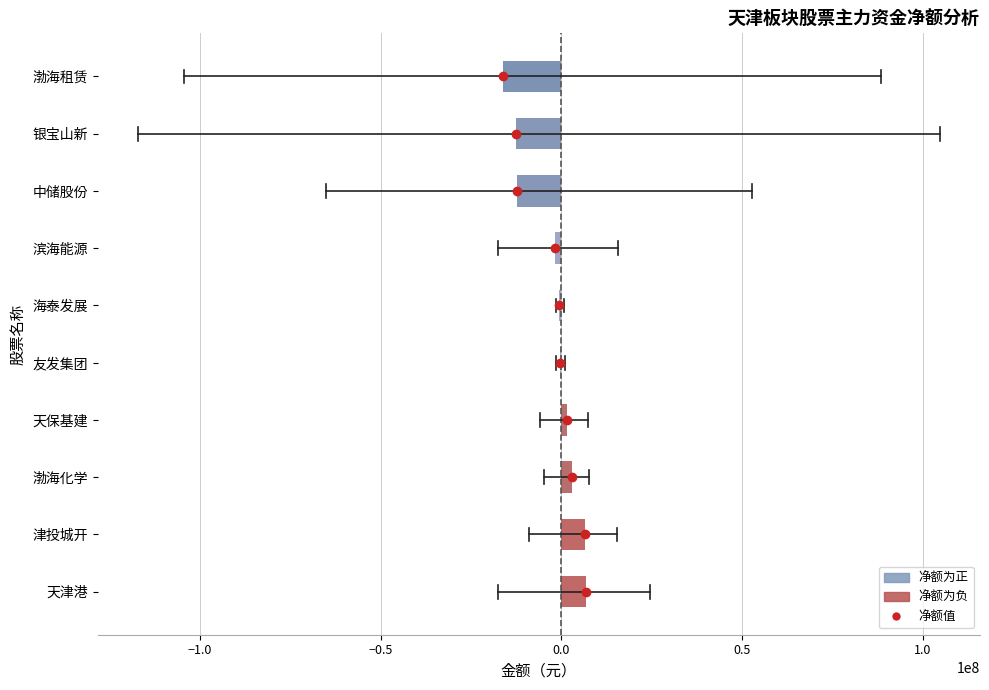

What is the maximum value shown in the chart?

6969058